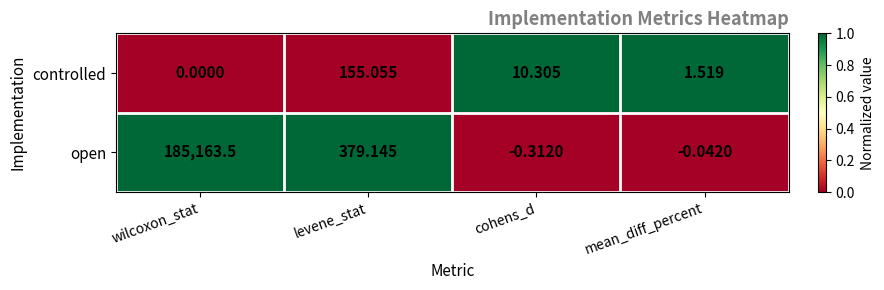

Which series changed the most between wilcoxon_stat and mean_diff_percent?

open